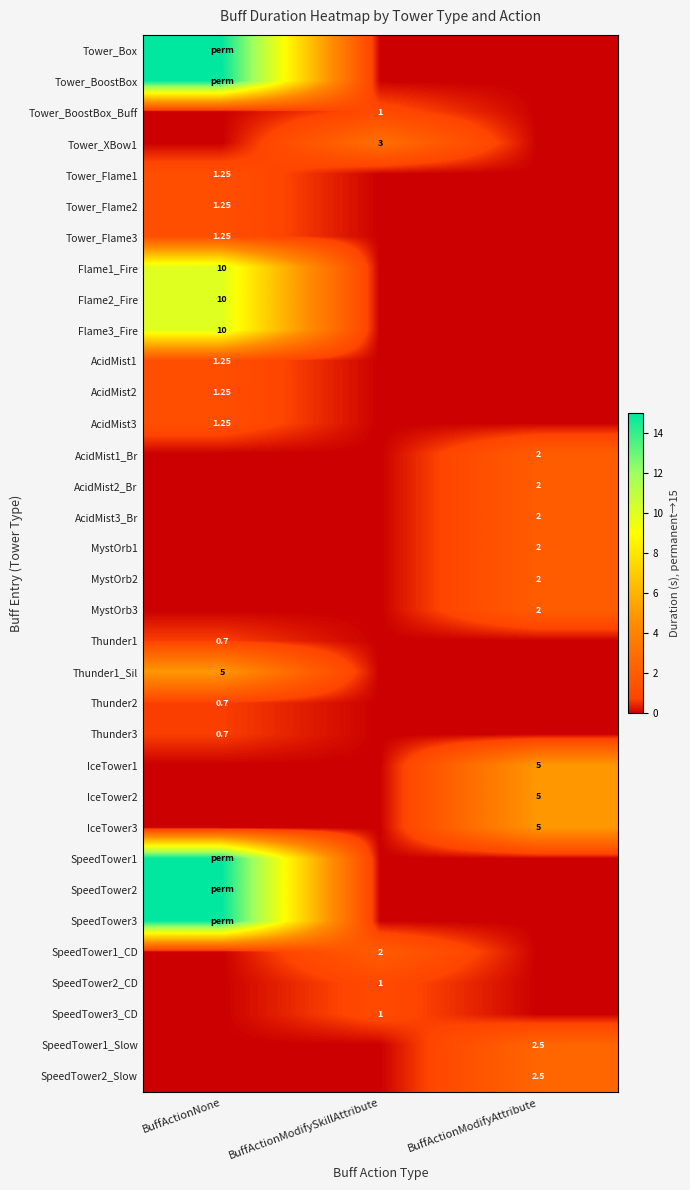

Which category has the highest value in the SpeedTower1_CD series?

BuffActionModifySkillAttribute